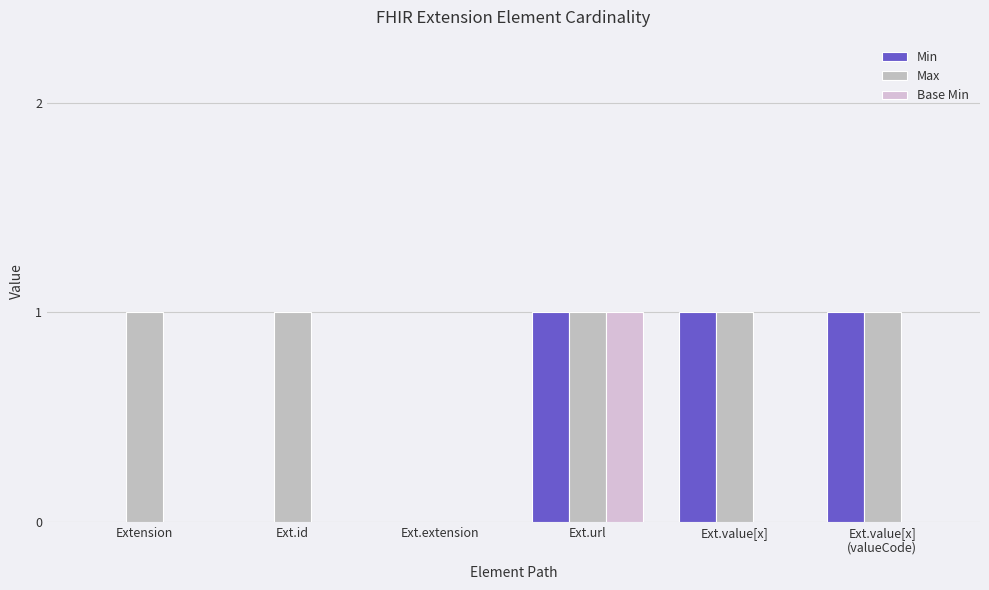

Which category has the lowest value in the Min series?

Extension